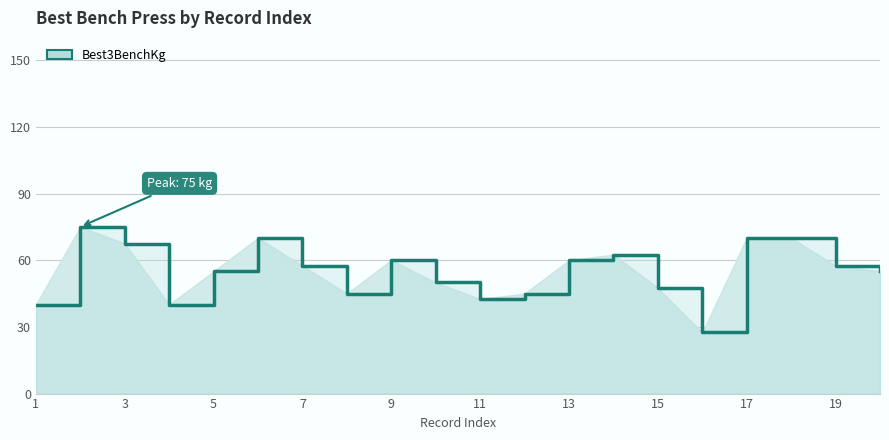

The value at 15 is 31.9. True or false?

False